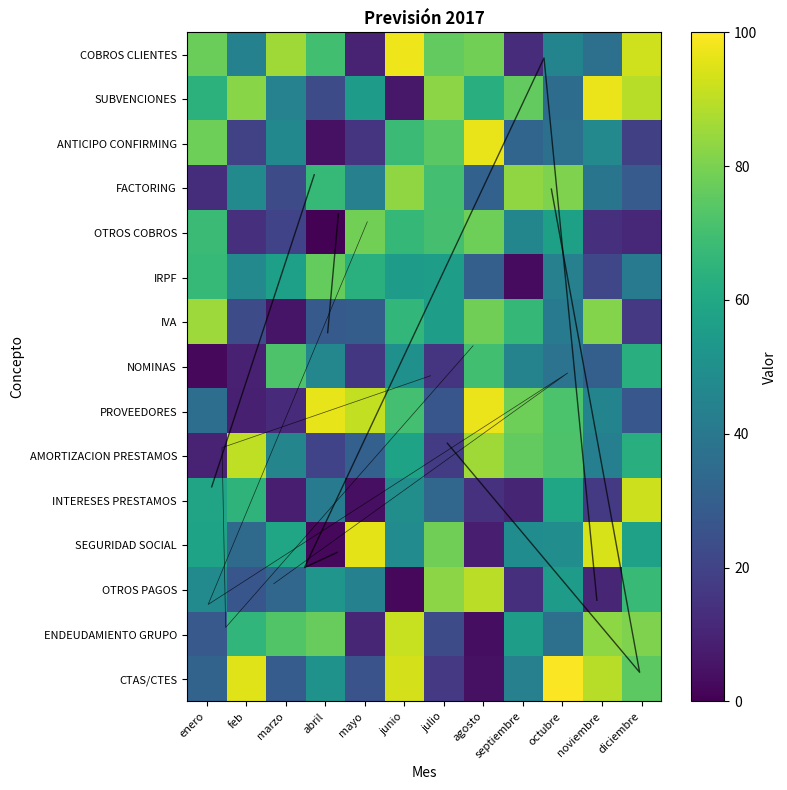

The value of SUBVENCIONES at mayo is 23.9. True or false?

False